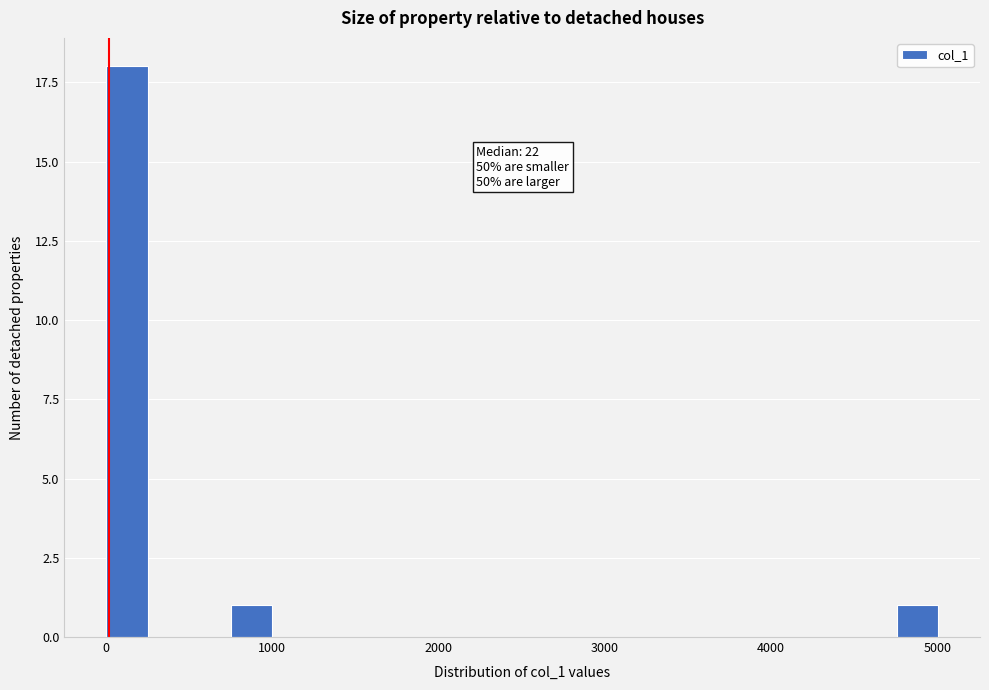

Around what value on the x-axis is the tallest bar? Give the approximate position of its centre, as read against the axis.

100